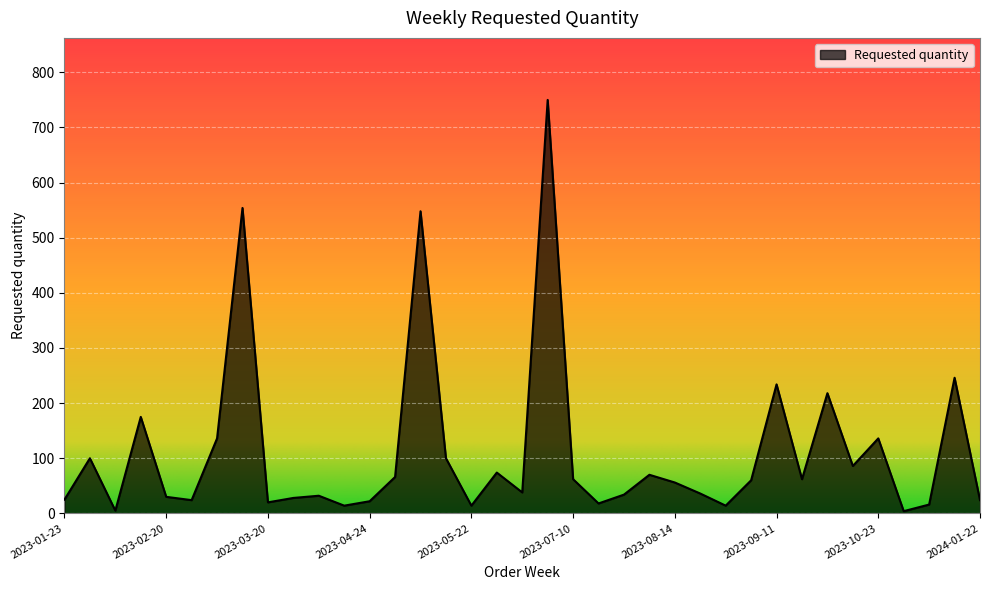

What is the maximum value shown in the chart?

750